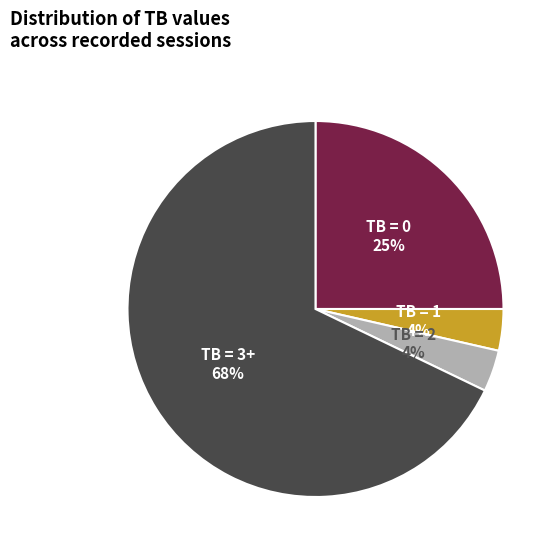

Does any single category account for the majority?

Yes